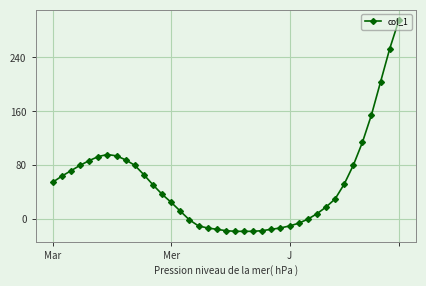

What is the greatest value displayed?

295